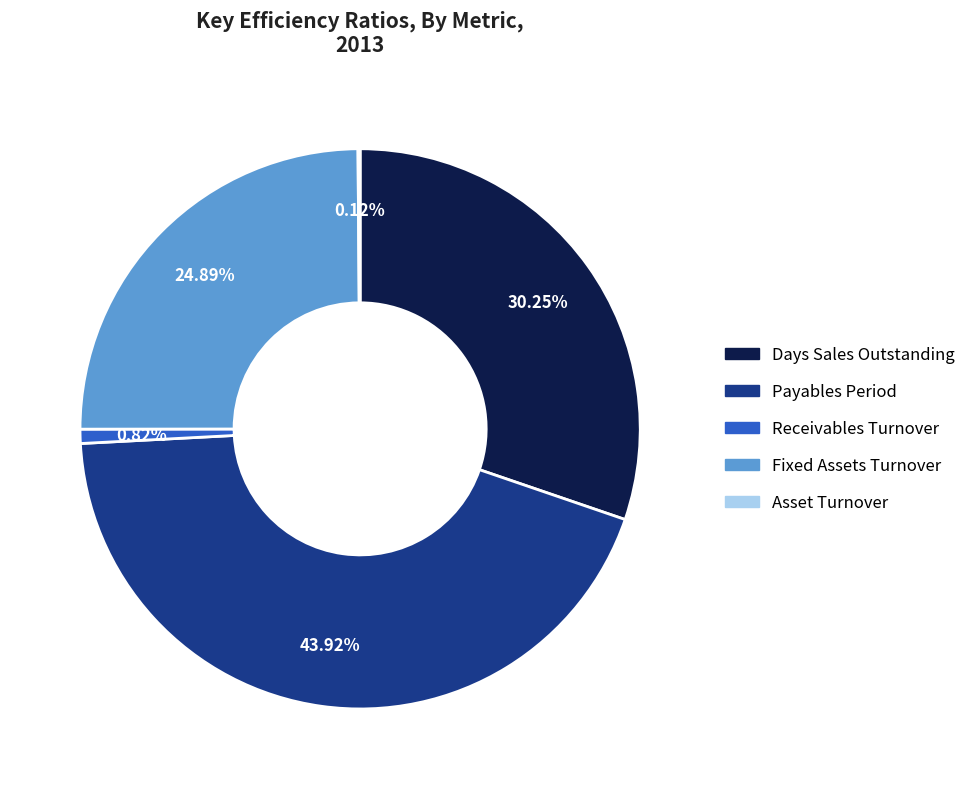

To the nearest percent, what is the difference between the largest and smallest slice percentages?

44%